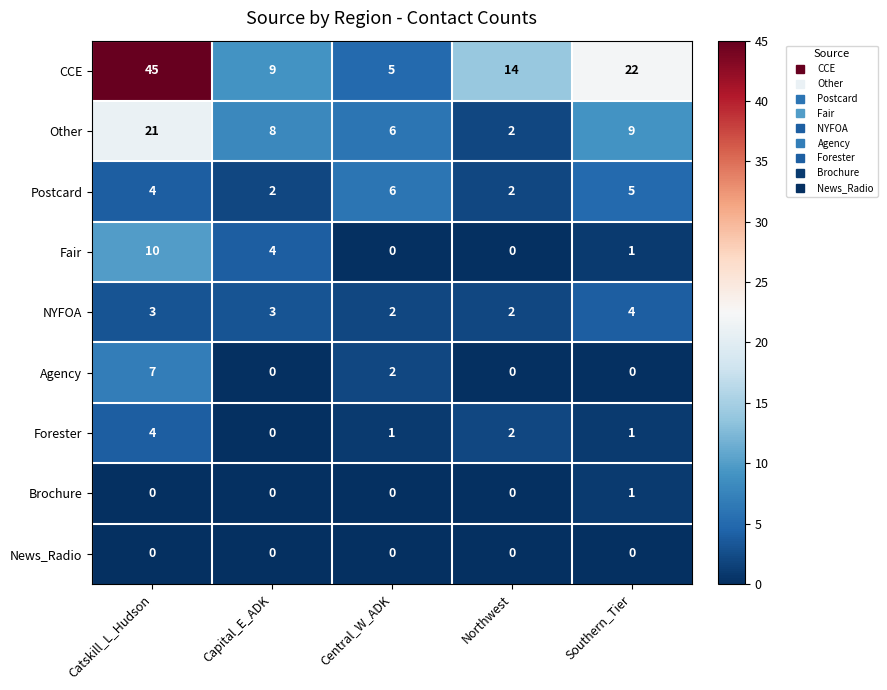

How many distinct data groups are displayed?

9